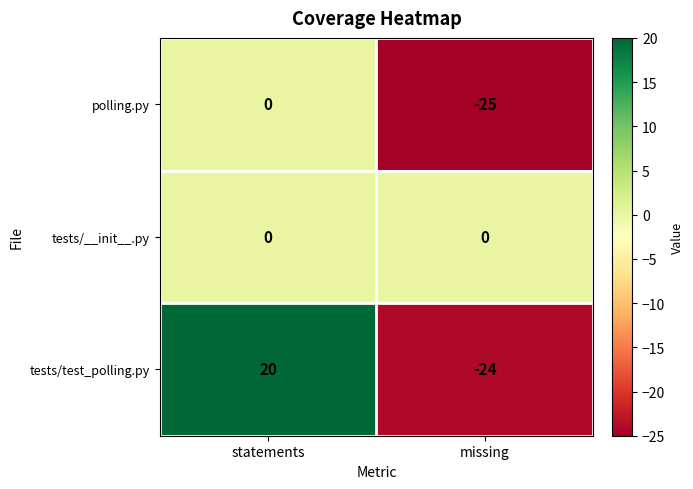

What is the difference between the polling.py values at missing and statements?

25